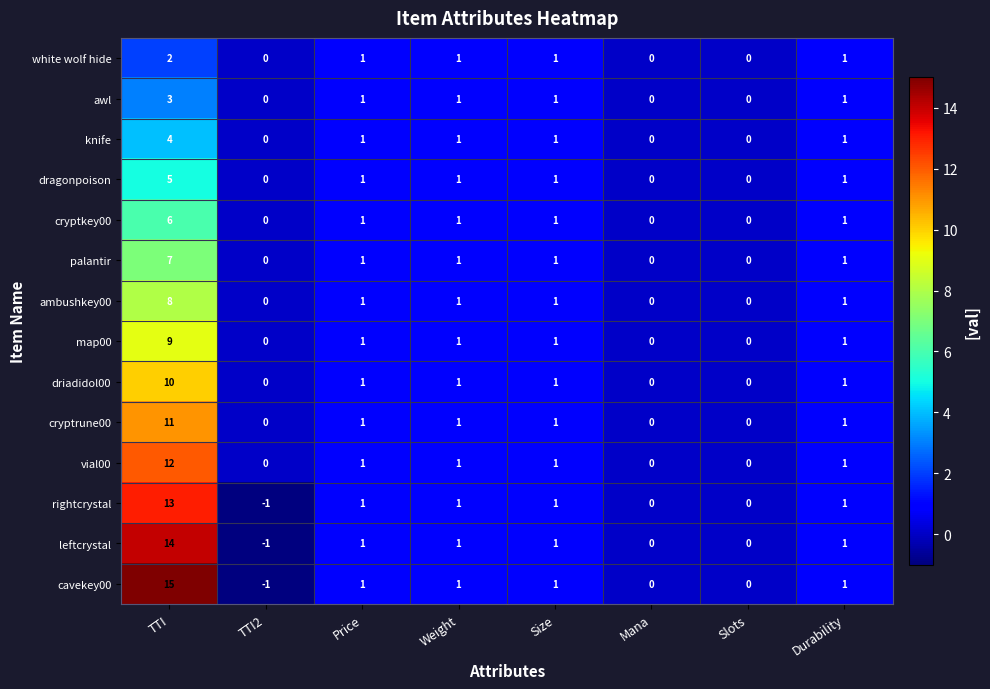

Rank the series by their maximum value, from highest to lowest.

cavekey00, leftcrystal, rightcrystal, vial00, cryptrune00, driadidol00, map00, ambushkey00, palantir, cryptkey00, dragonpoison, knife, awl, white wolf hide